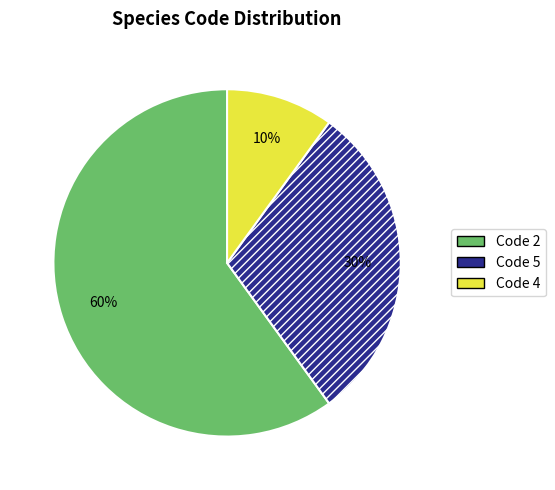

Rank the categories by value from highest to lowest.

Code 2, Code 5, Code 4